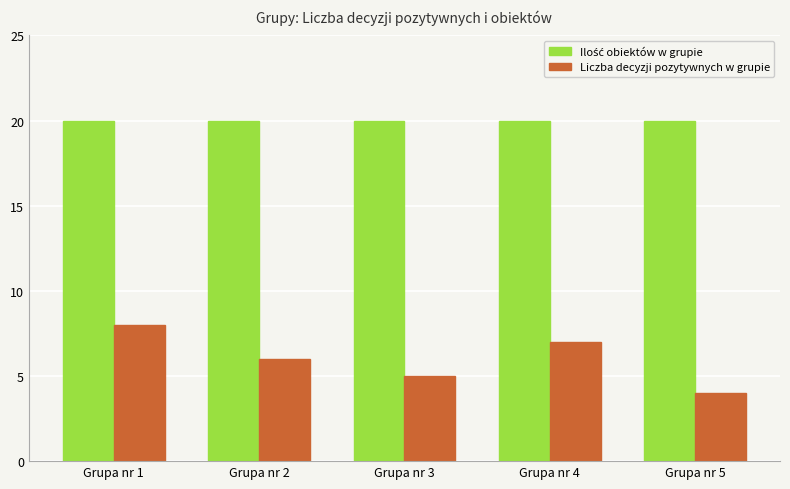

What is the spread (max minus min) of values at Grupa nr 2?

14